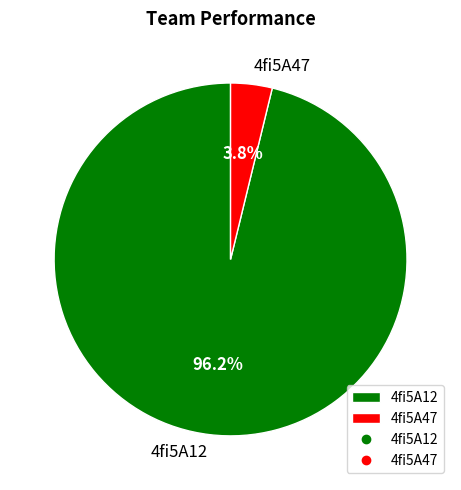

What percentage is NOT represented by 4fi5A12?

3.8%